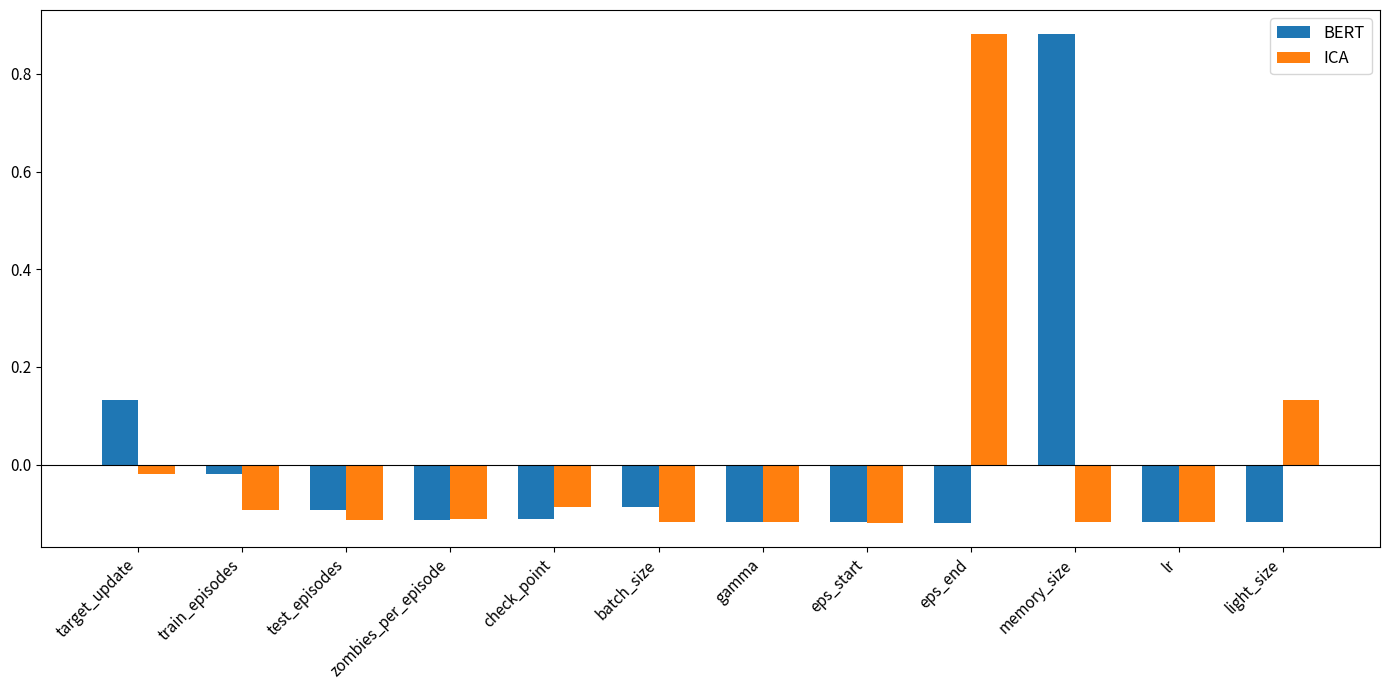

At which label does ICA reach its peak?

eps_end